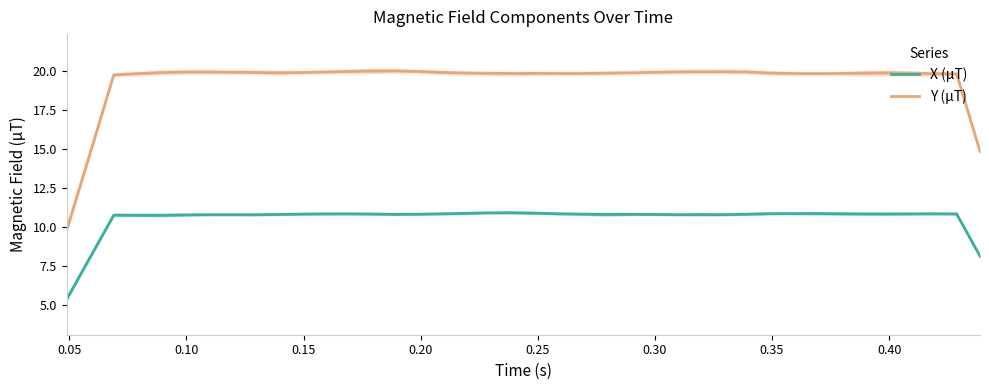

What are all the series names shown in the legend?

X (µT), Y (µT)